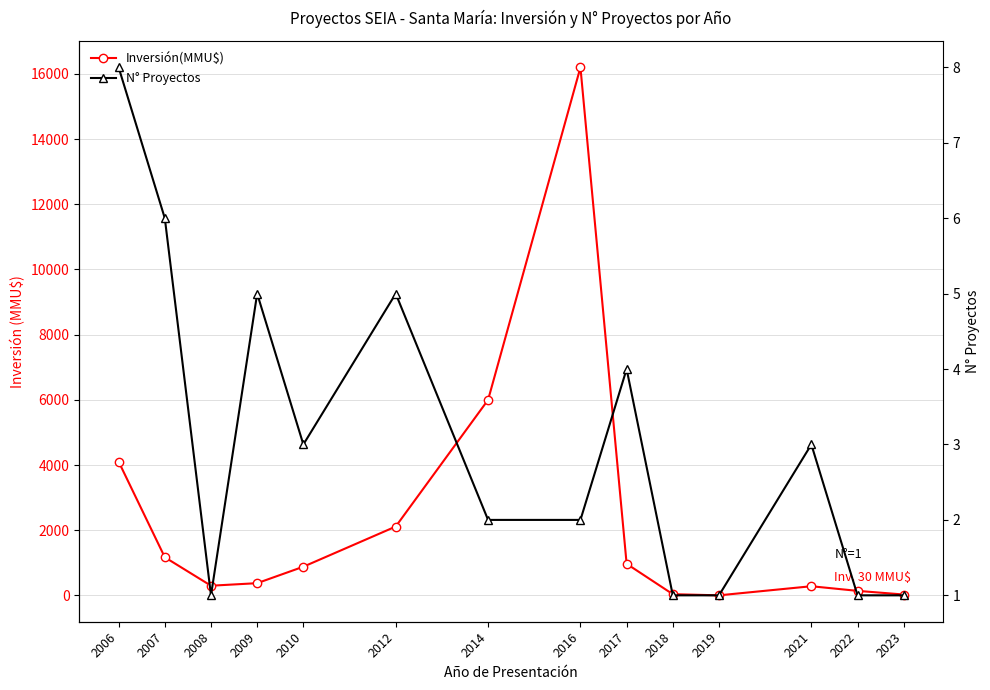

Which has a higher value, 2010 or 2008?

2010